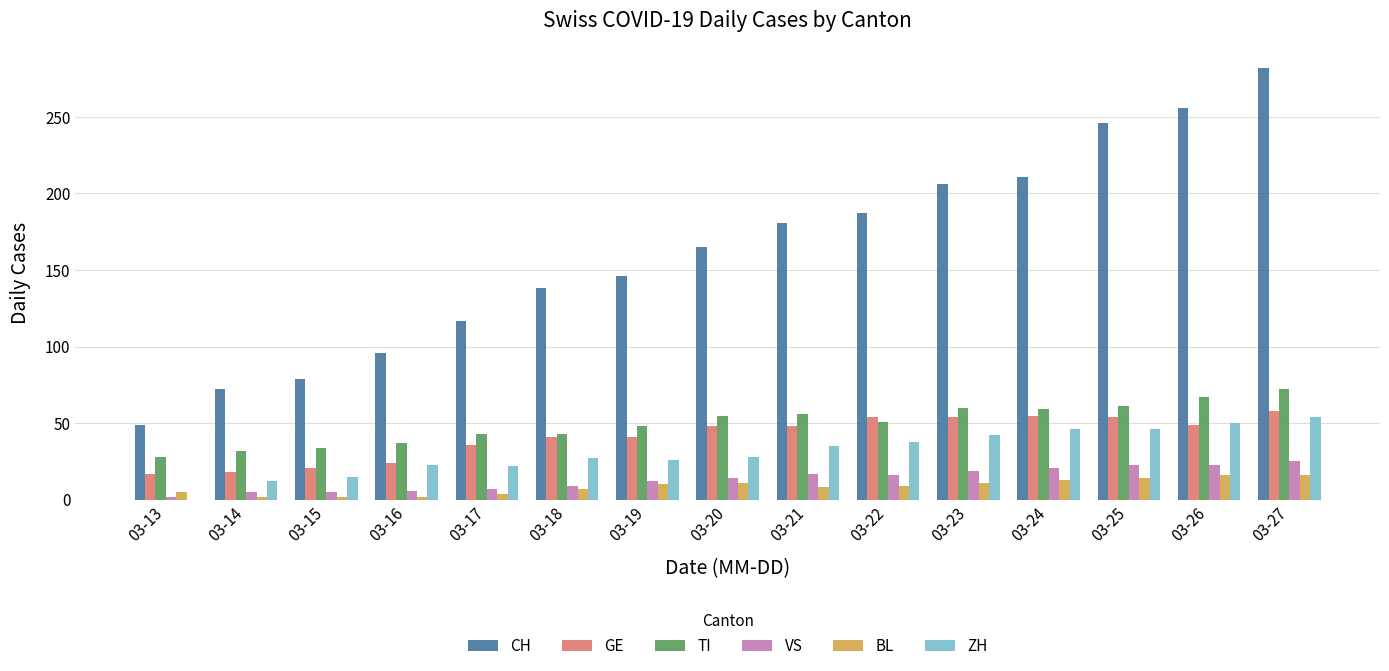

True or false: CH has a value of 79 at 03-15.

True